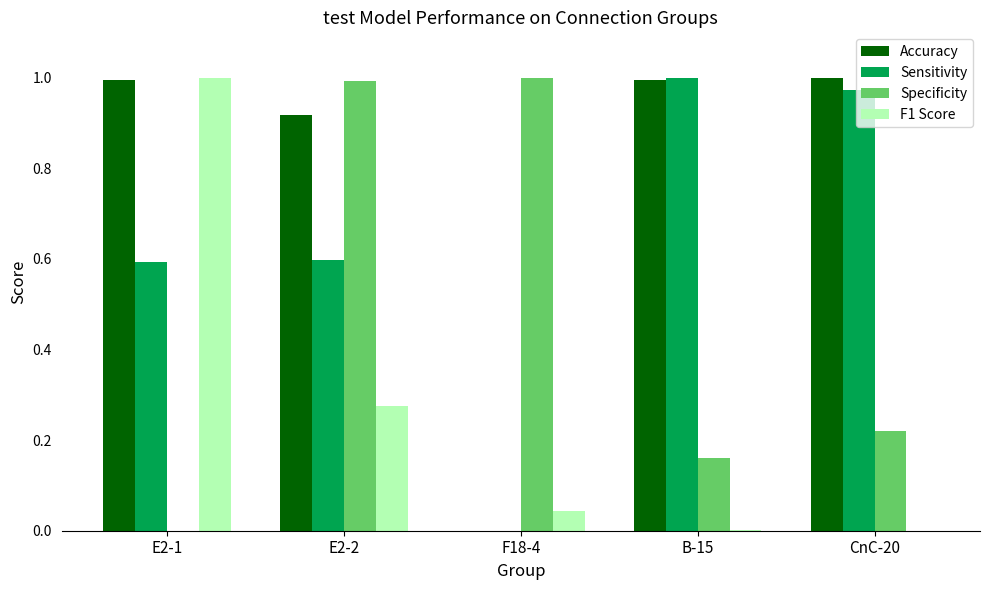

The Accuracy series shows 1.0 at E2-1. True or false?

True